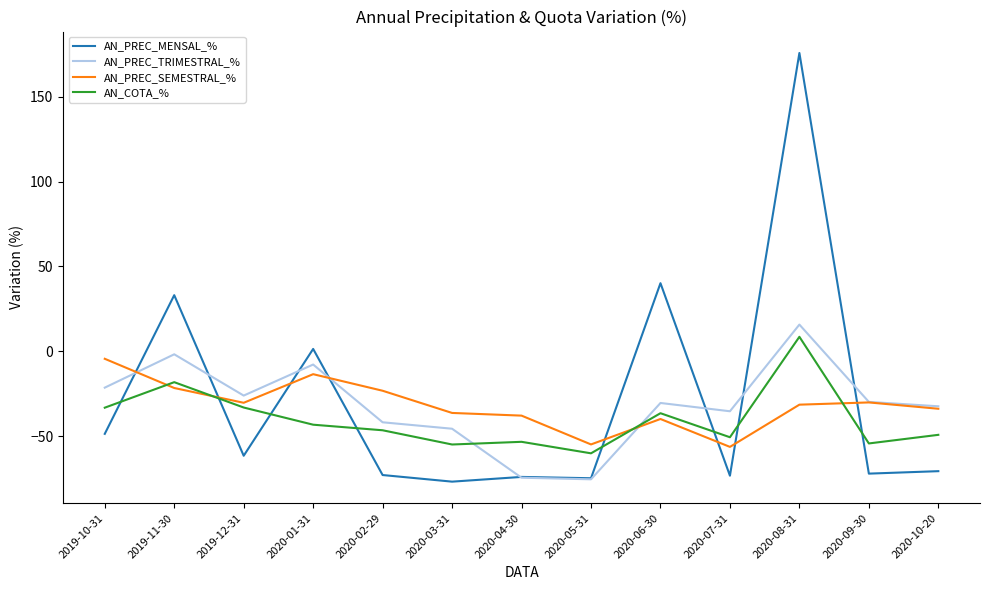

What is the difference between the second highest and minimum values in the AN_COTA_% series?

42.0